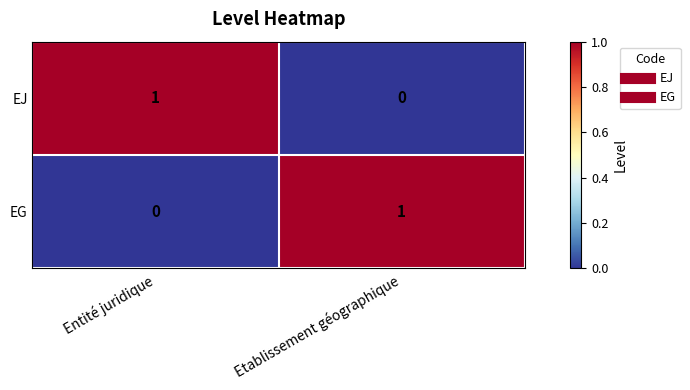

At which label is EG closest to 0?

Entité juridique